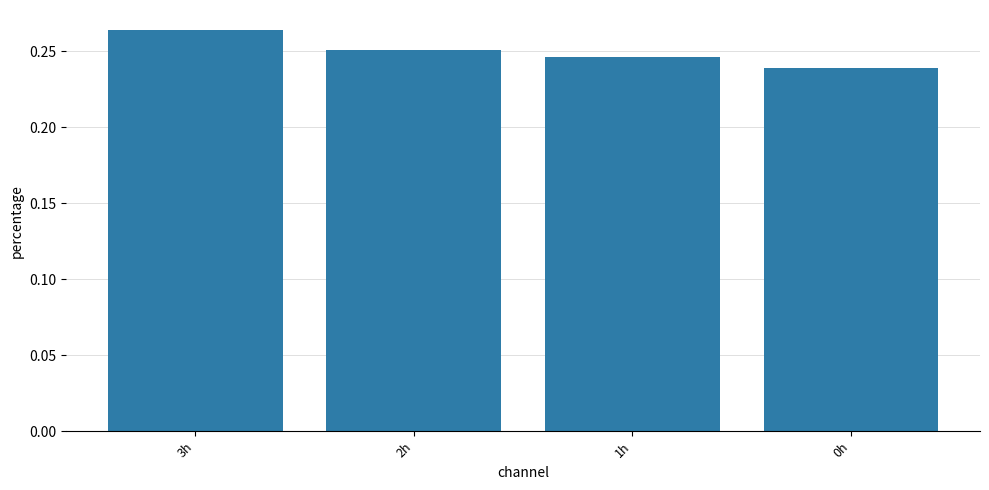

Which label corresponds to the smallest value in the chart?

0h